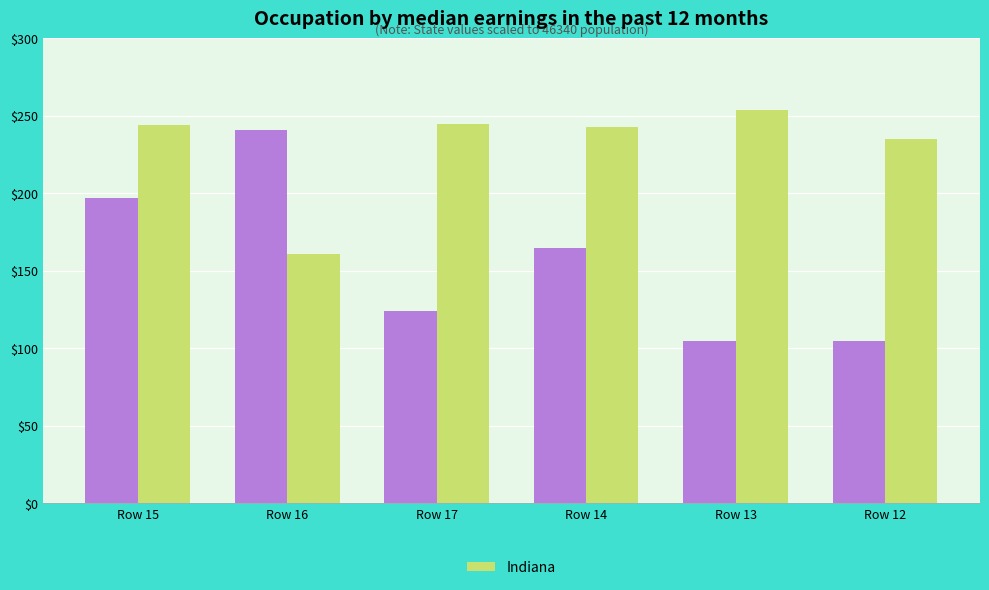

What is the spread (max minus min) of values at Row 15?

47